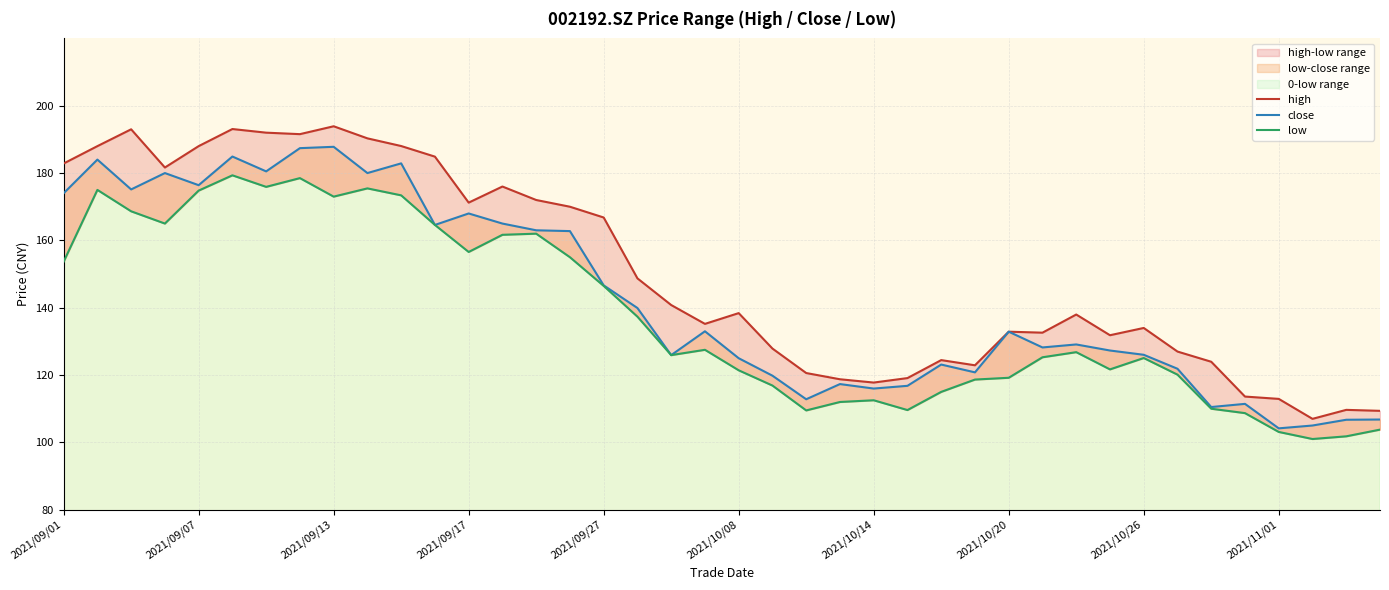

Is it true that high equals 134.0 at 2021/10/26?

True